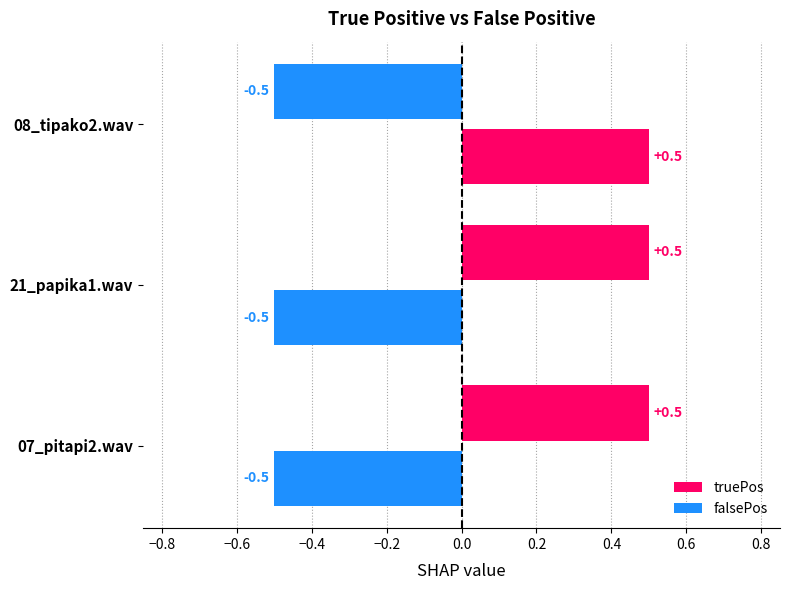

The value of falsePos at 07_pitapi2.wav is -0.3. True or false?

False